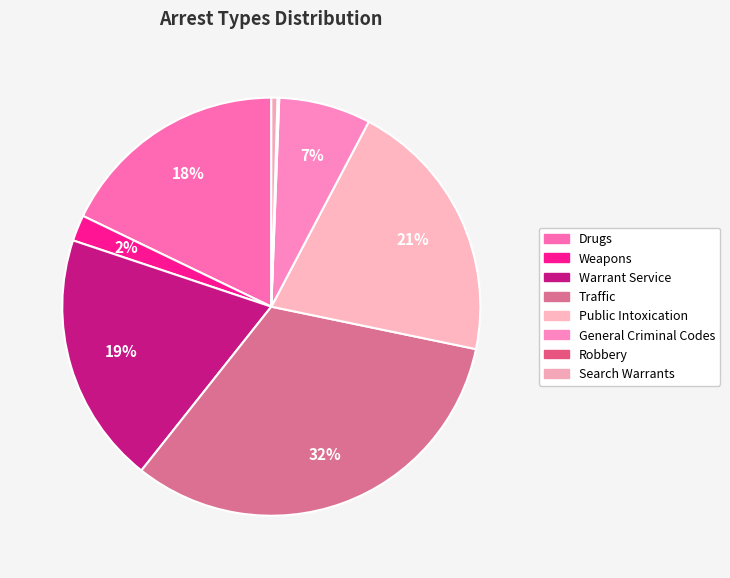

Is it true that Public Intoxication is 7% of the pie?

False